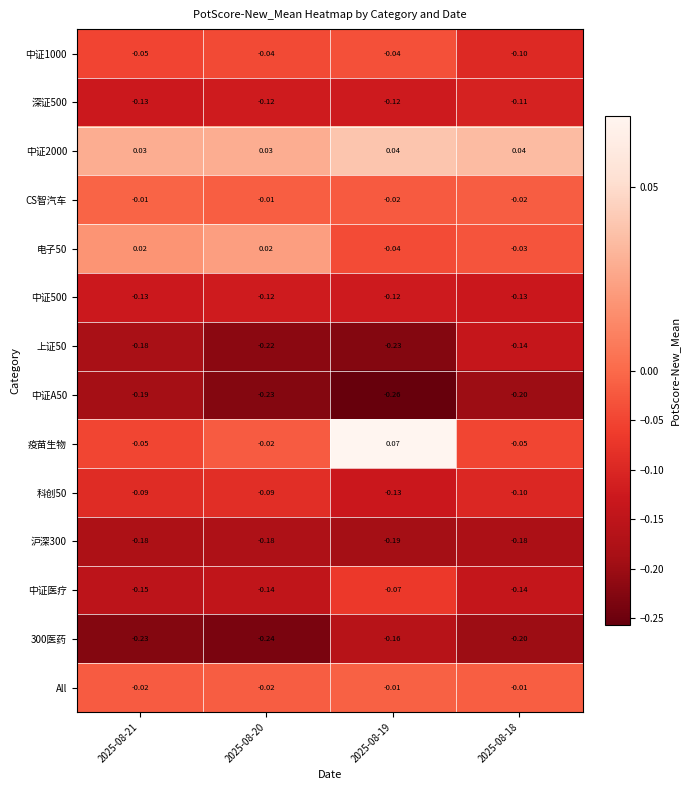

Is the value of CS智汽车 at 2025-08-21 greater than the value of 中证A50 at 2025-08-20?

Yes